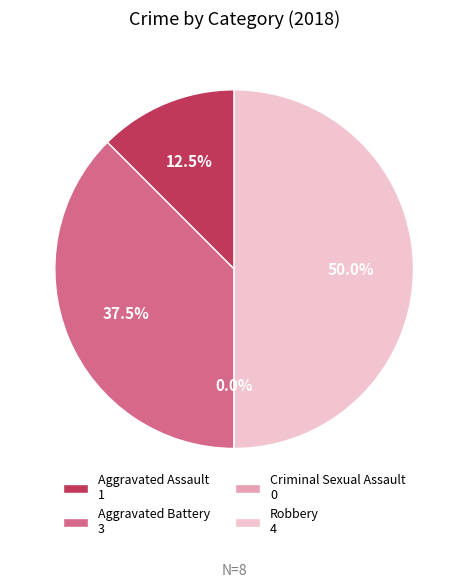

What is the smallest slice in the pie chart?

Criminal Sexual Assault